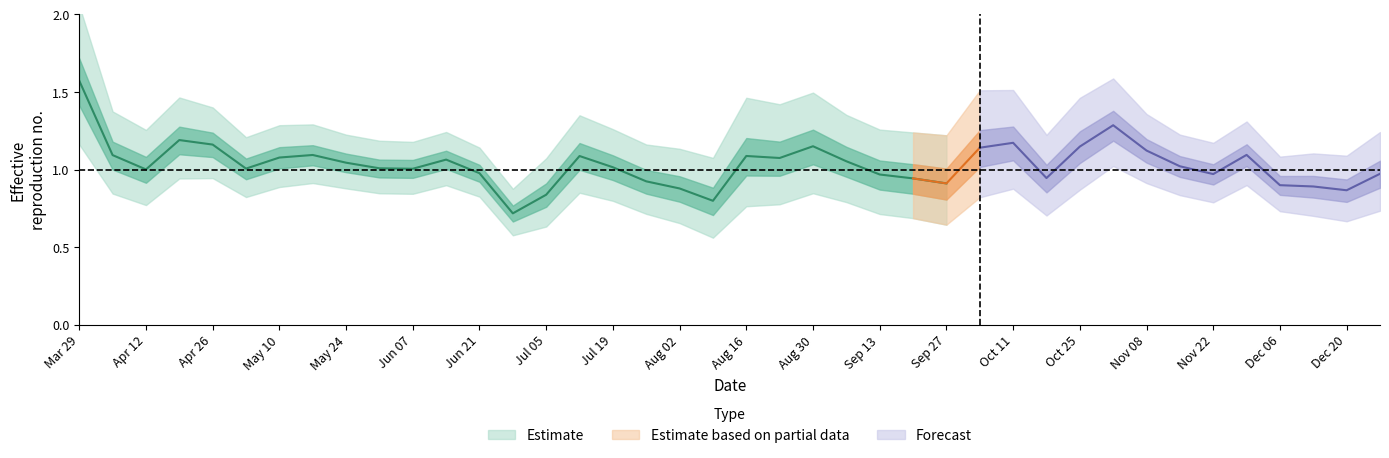

Reading left to right, transcribe all the data shown in this chart.

Mean.R: 1.6	1.1	1.0	1.2	1.2	1.0	1.1	1.1	1.0	1.0	1.0	1.1	1.0	0.7	0.8	1.1	1.0	0.9	0.9	0.8	1.1	1.1	1.1	1.1	1.0	0.9	0.9	1.1	1.2	0.9	1.1	1.3	1.1	1.0	1.0	1.1	0.9	0.9	0.9	1.0
Q025: 1.2	0.8	0.8	0.9	0.9	0.8	0.9	0.9	0.9	0.8	0.8	0.9	0.8	0.6	0.6	0.9	0.8	0.7	0.7	0.6	0.8	0.8	0.8	0.8	0.7	0.7	0.6	0.8	0.9	0.7	0.9	1.0	0.9	0.8	0.8	0.9	0.7	0.7	0.7	0.7
Q975: 2.1	1.4	1.3	1.5	1.4	1.2	1.3	1.3	1.2	1.2	1.2	1.2	1.1	0.9	1.1	1.3	1.3	1.2	1.1	1.1	1.5	1.4	1.5	1.4	1.3	1.2	1.2	1.5	1.5	1.2	1.5	1.6	1.4	1.2	1.2	1.3	1.1	1.1	1.1	1.2
Q25: 1.4	1.0	0.9	1.1	1.1	0.9	1.0	1.0	1.0	0.9	0.9	1.0	0.9	0.7	0.8	1.0	0.9	0.8	0.8	0.7	1.0	1.0	1.0	1.0	0.9	0.8	0.8	1.0	1.1	0.9	1.0	1.2	1.0	1.0	0.9	1.0	0.8	0.8	0.8	0.9
Q75: 1.7	1.2	1.1	1.3	1.2	1.1	1.1	1.2	1.1	1.1	1.1	1.1	1.0	0.8	0.9	1.2	1.1	1.0	1.0	0.9	1.2	1.2	1.3	1.1	1.1	1.0	1.0	1.3	1.3	1.0	1.2	1.4	1.2	1.1	1.0	1.2	1.0	1.0	0.9	1.1